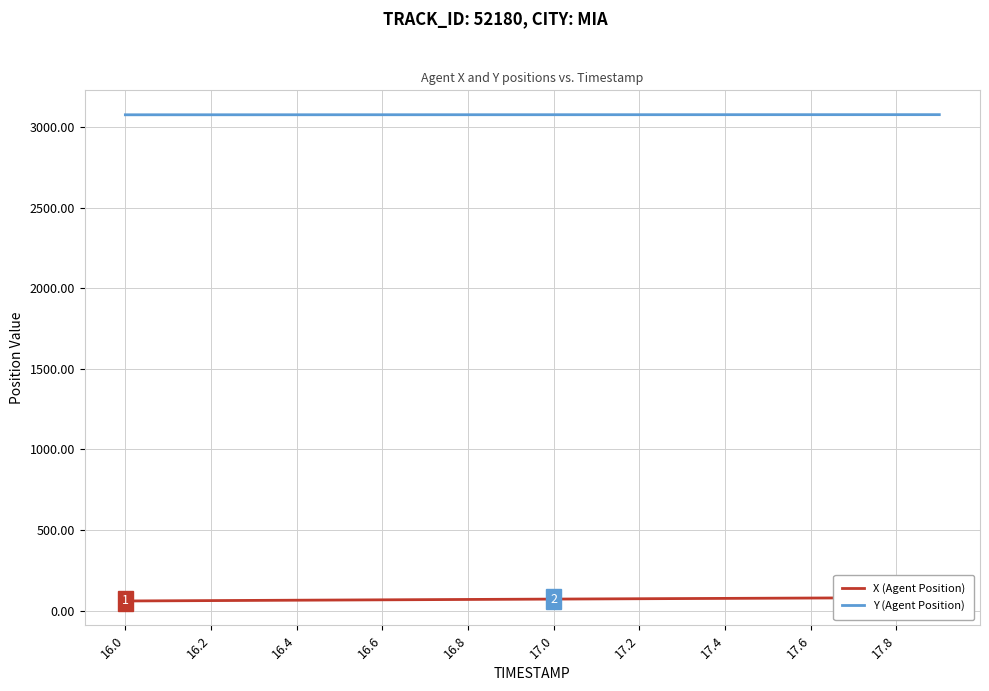

How many lines are shown in the chart?

2